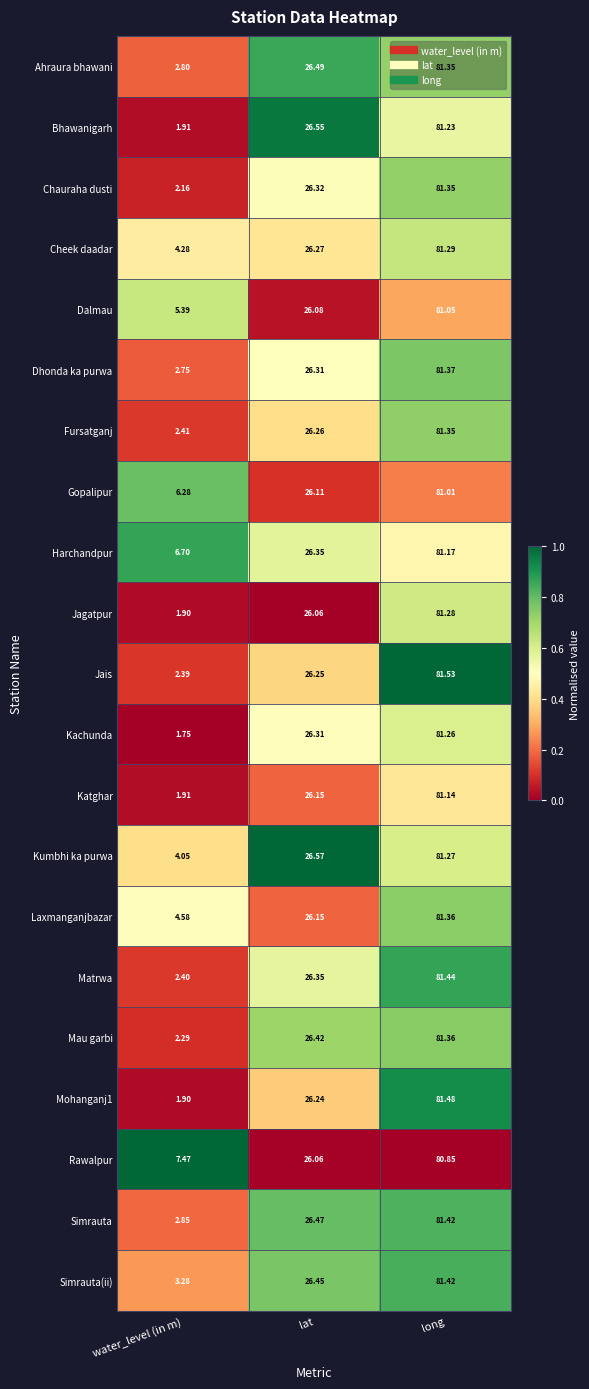

List the labels in order of Dalmau value, smallest first.

water_level (in m), lat, long